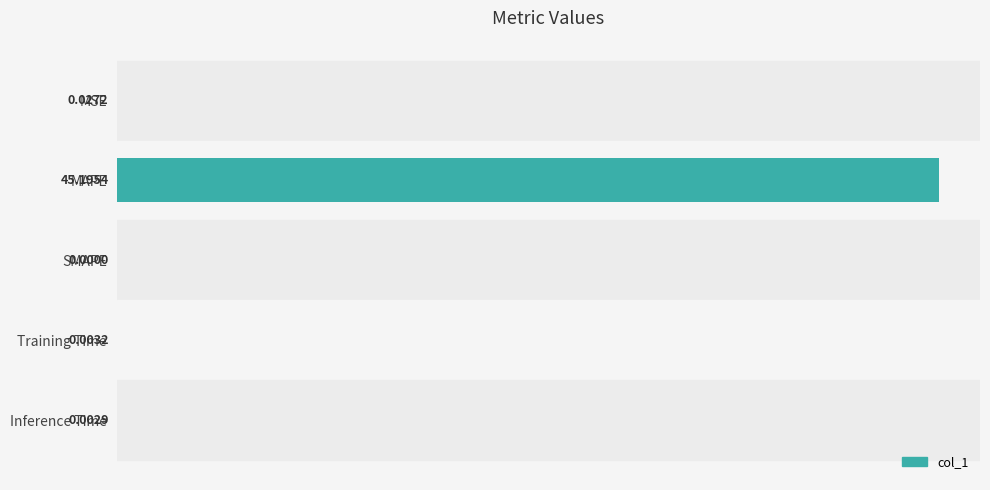

Where is the data nearest to the value 22?

MSE